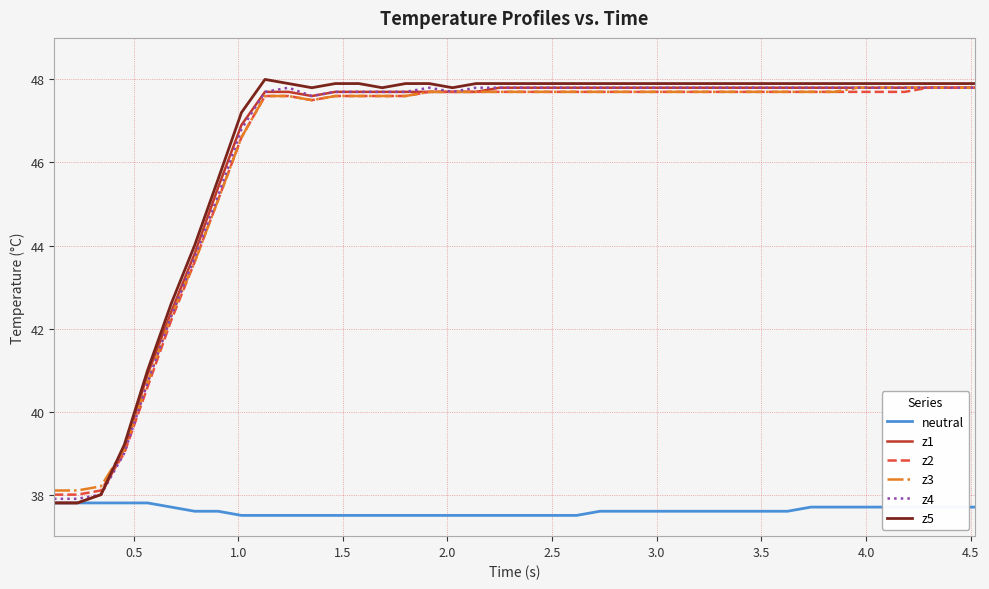

What is the minimum value shown in the chart?

37.5